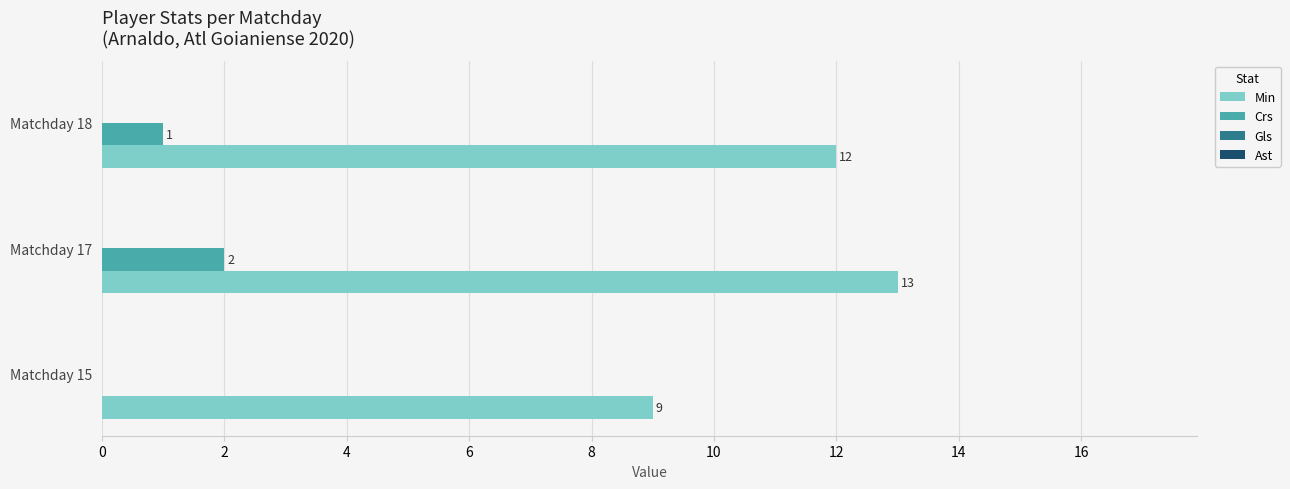

Which category has the highest value in the Crs series?

Matchday 17